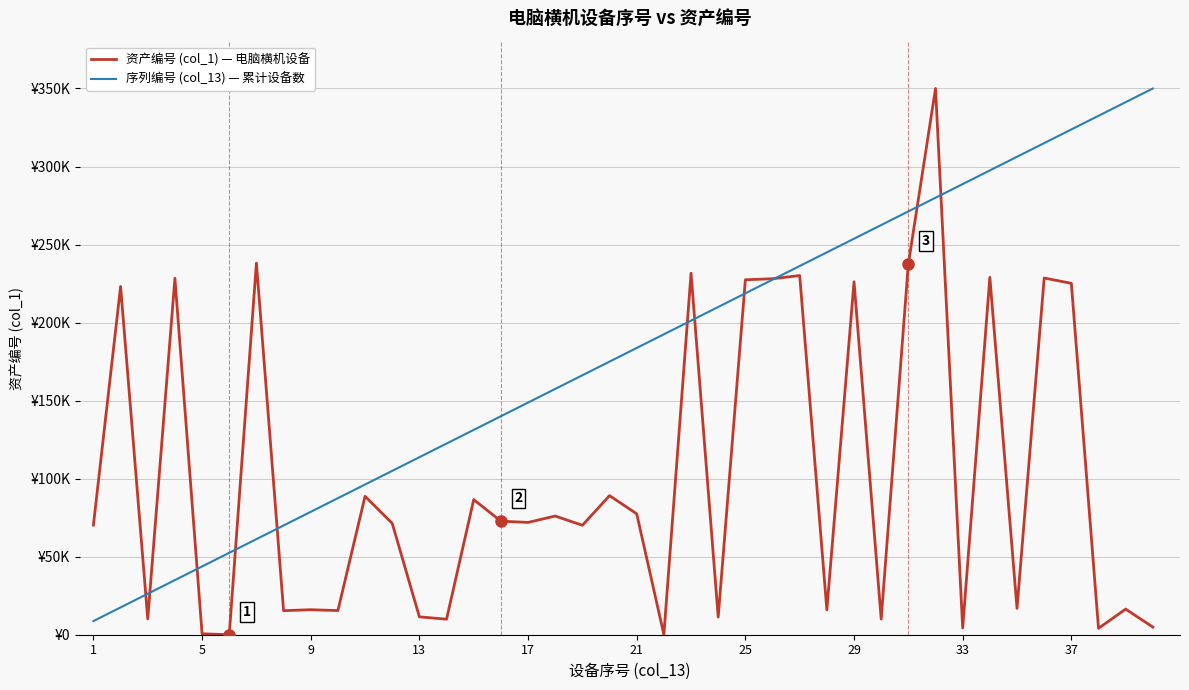

What are all the series names shown in the legend?

资产编号 (col_1) — 电脑横机设备, 序列编号 (col_13) — 累计设备数